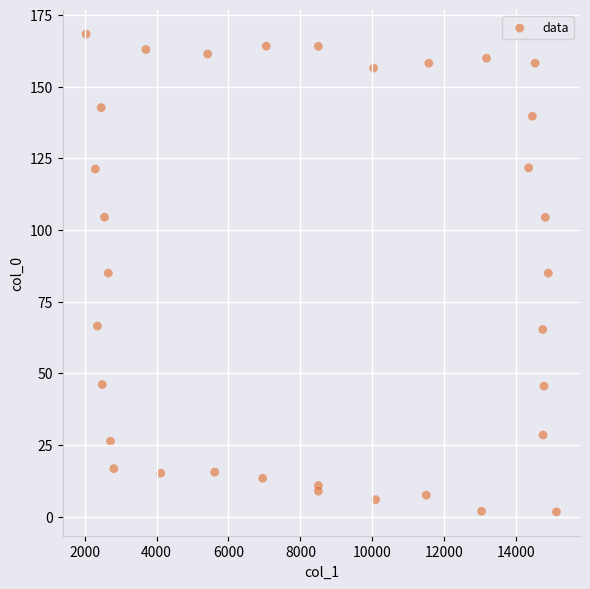

What is the range of Y values (max minus min)?

166.7